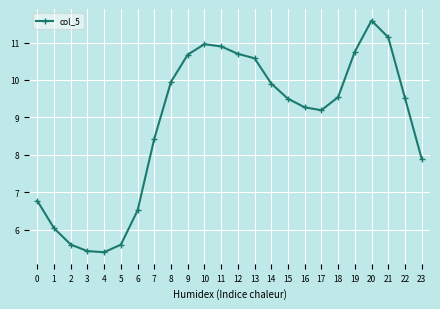

What is the change in value from 15 to 21?

+1.6